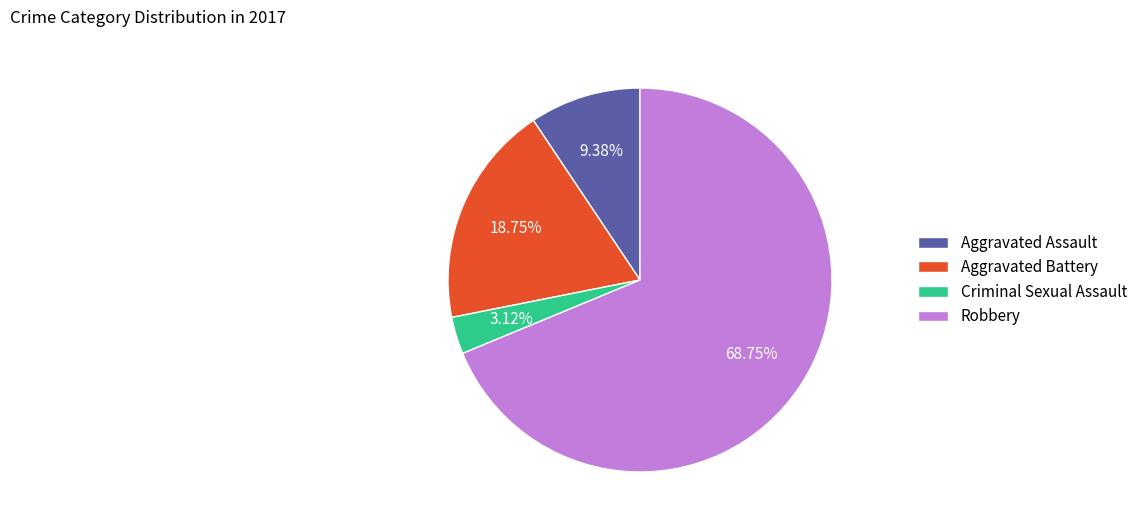

Is the sum of Aggravated Assault and Criminal Sexual Assault greater than half?

No